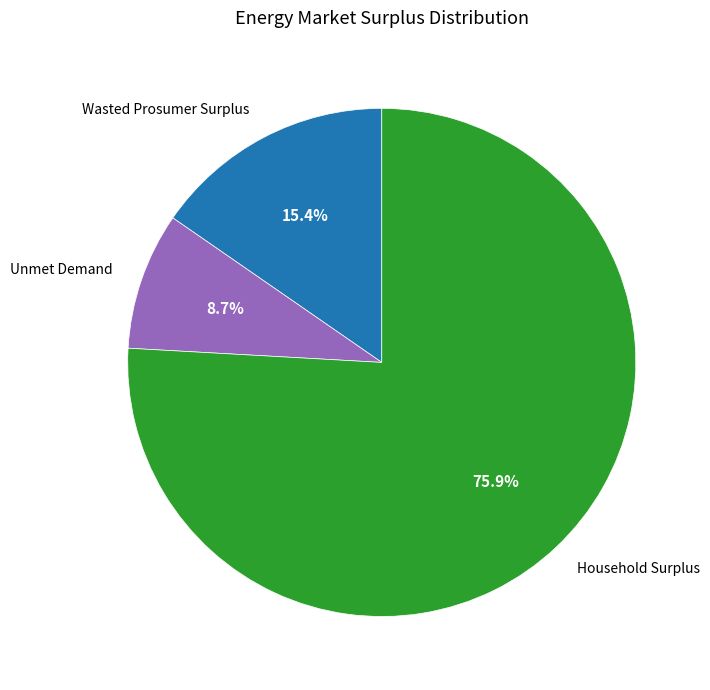

How many segments does this pie chart have?

3